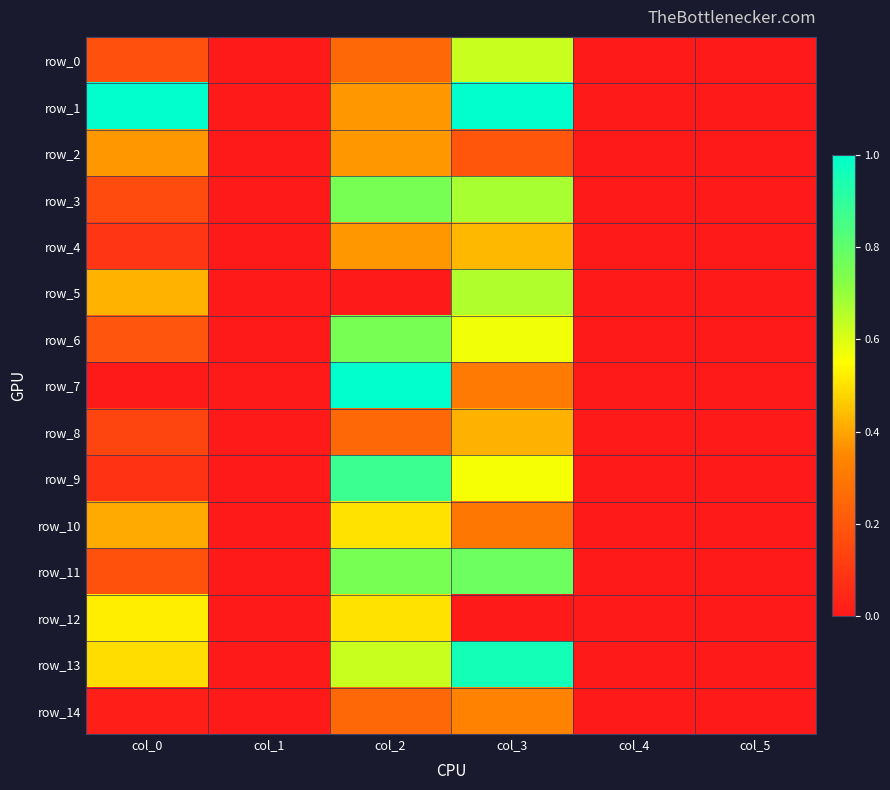

How many values in the row_10 series exceed 0?

3